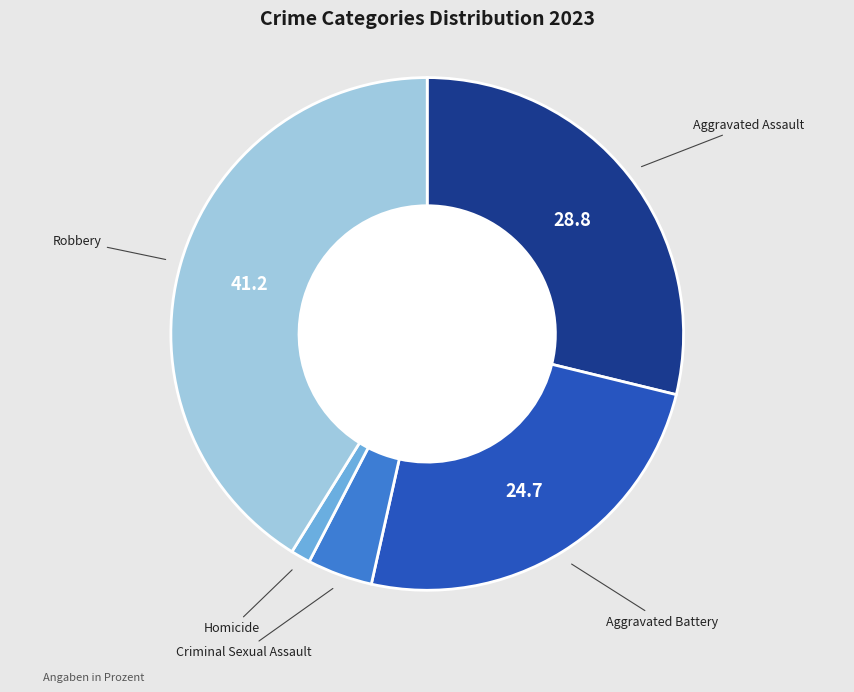

How many slices are in this pie chart?

5